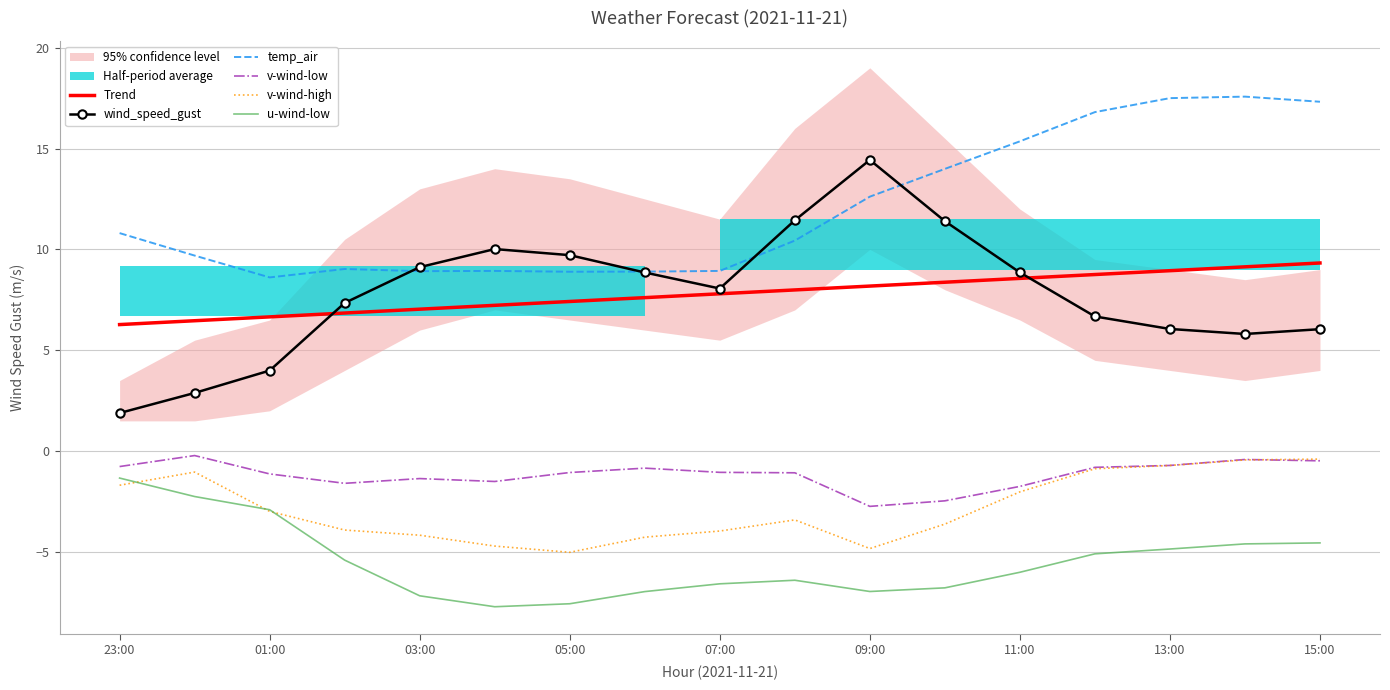

What is the value of the wind_speed_gust point at the 7th from the left?

9.7